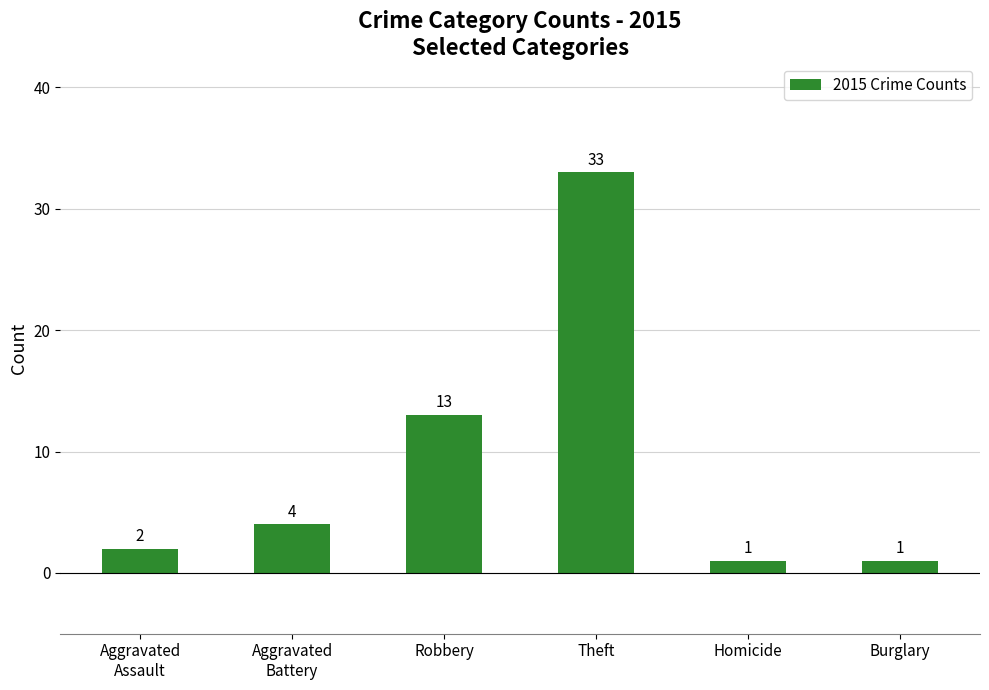

What is the change in value from Robbery to Homicide?

-12